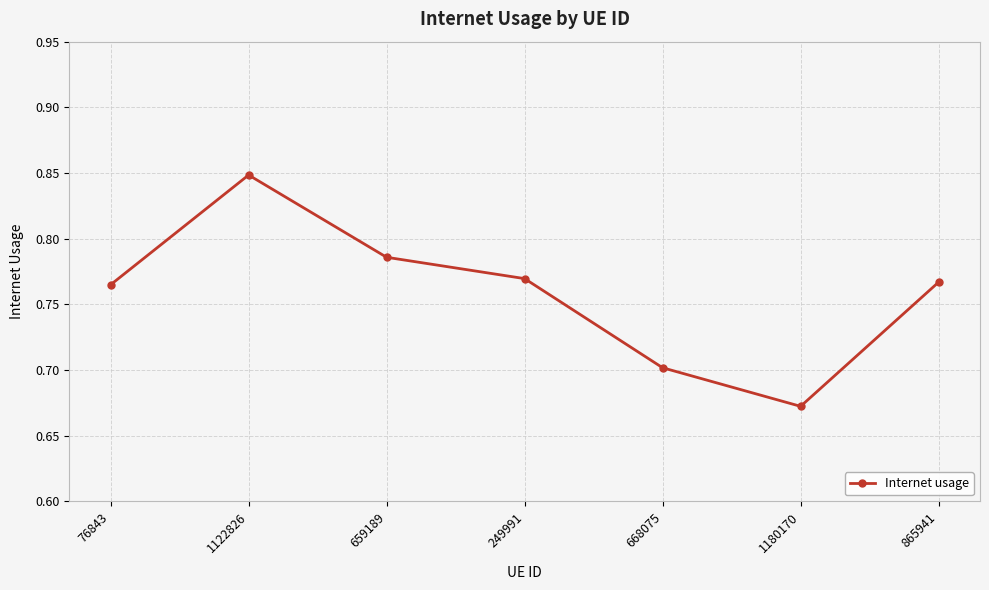

At which label is the value closest to 0?

1180170